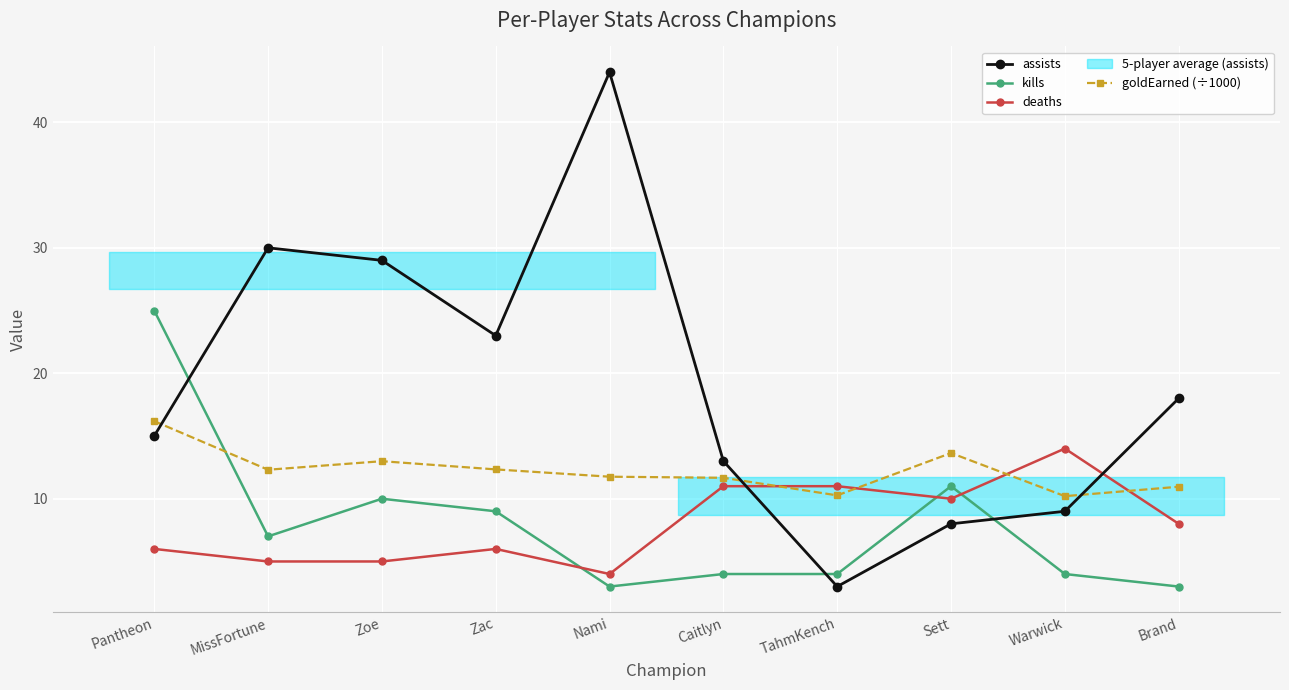

How many series are shown in this chart?

4